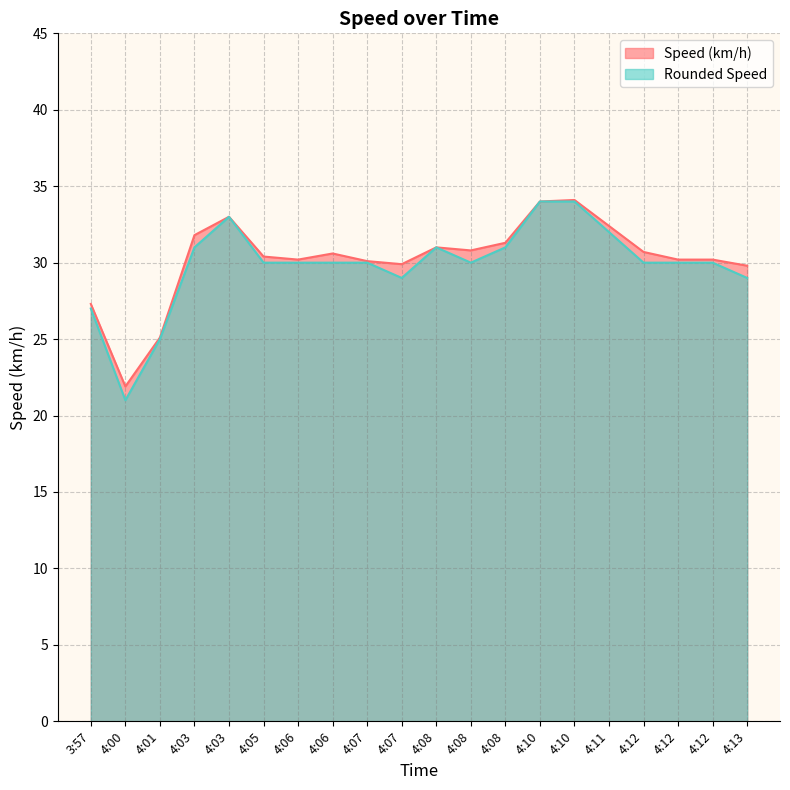

In Speed (km/h), how many points are higher than both neighbors (excluding endpoints)?

4